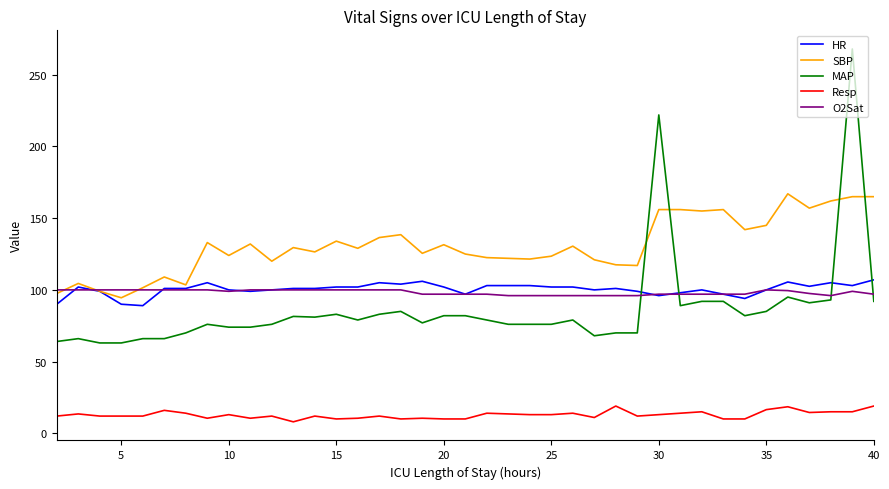

What is the maximum value for HR?

107.0